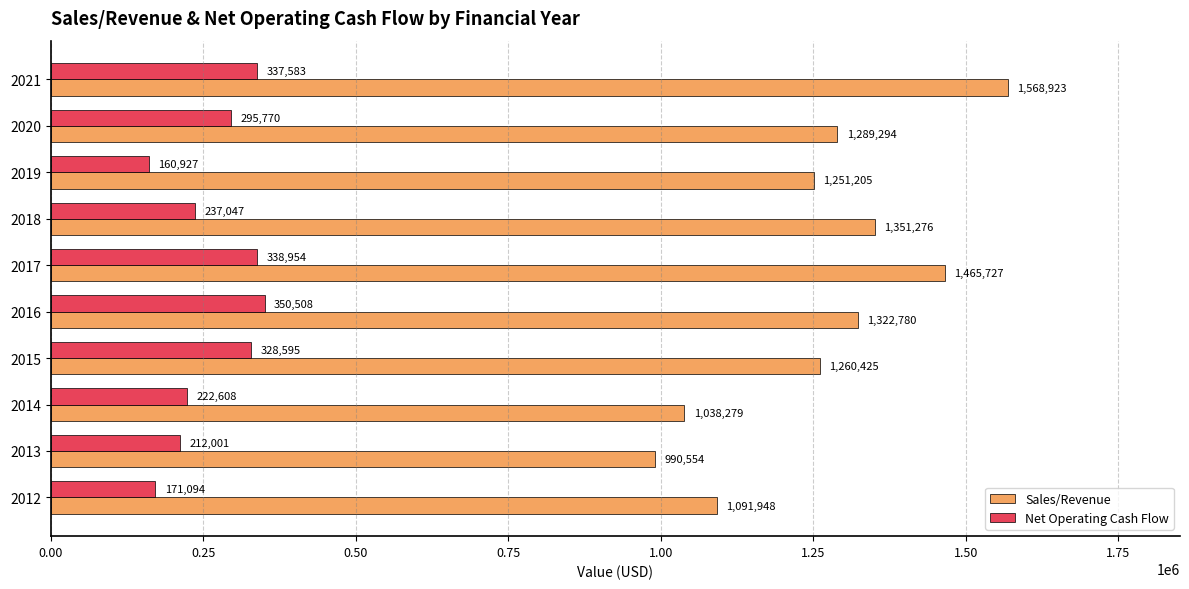

How many series are shown in this chart?

2